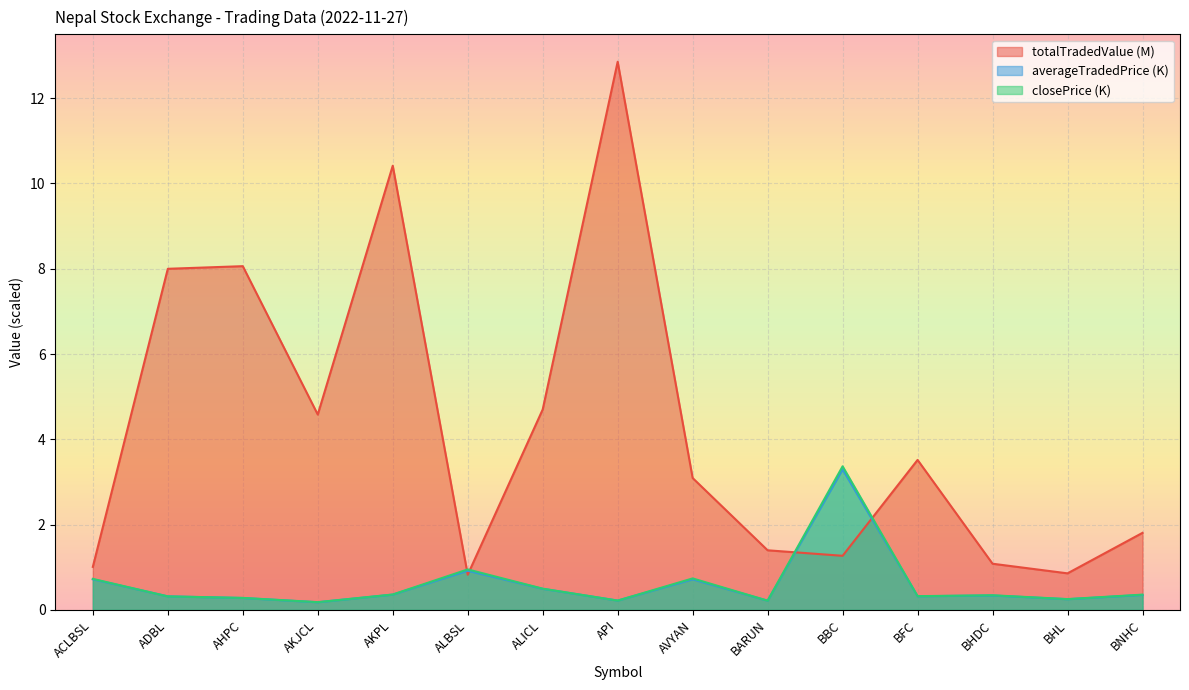

How many interior local valleys does the totalTradedValue series have?

4